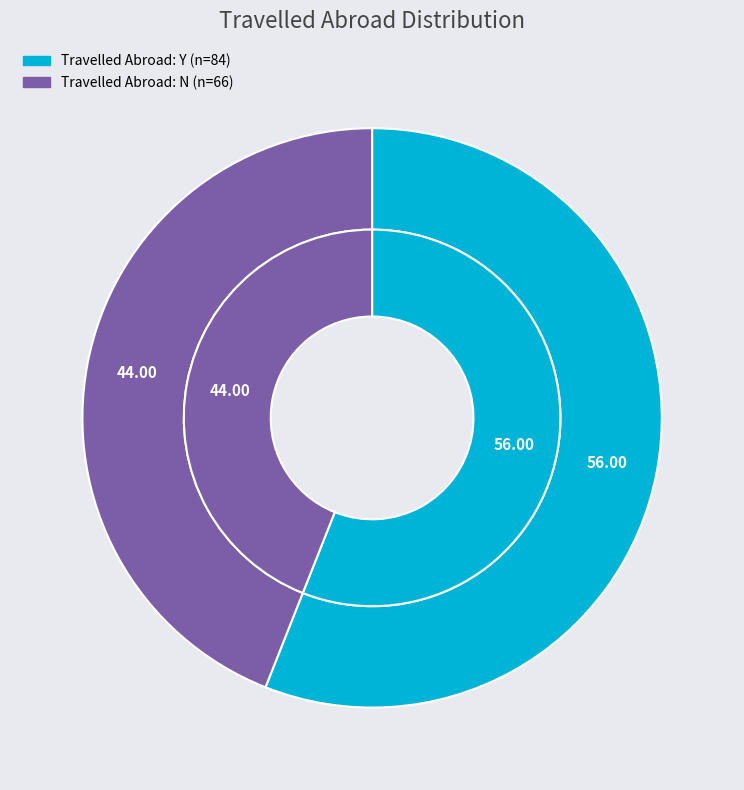

To the nearest percent, what portion does Y represent?

56%